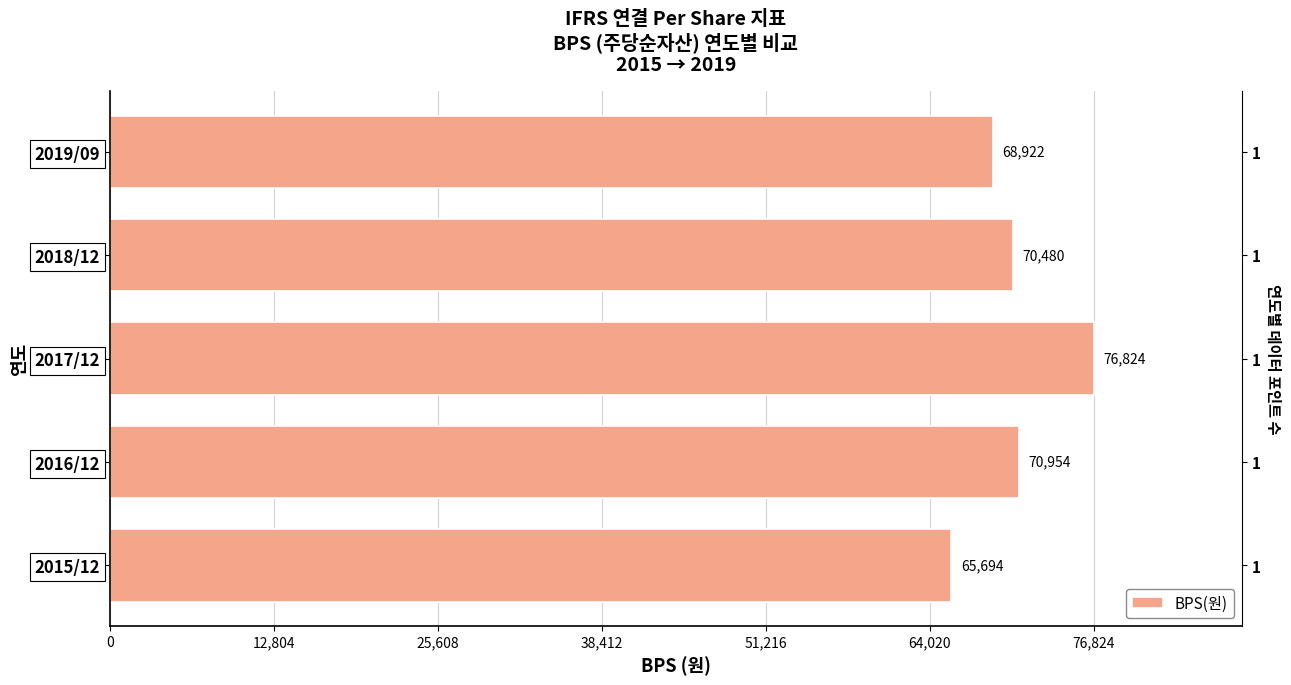

What is the maximum value shown in the chart?

76824